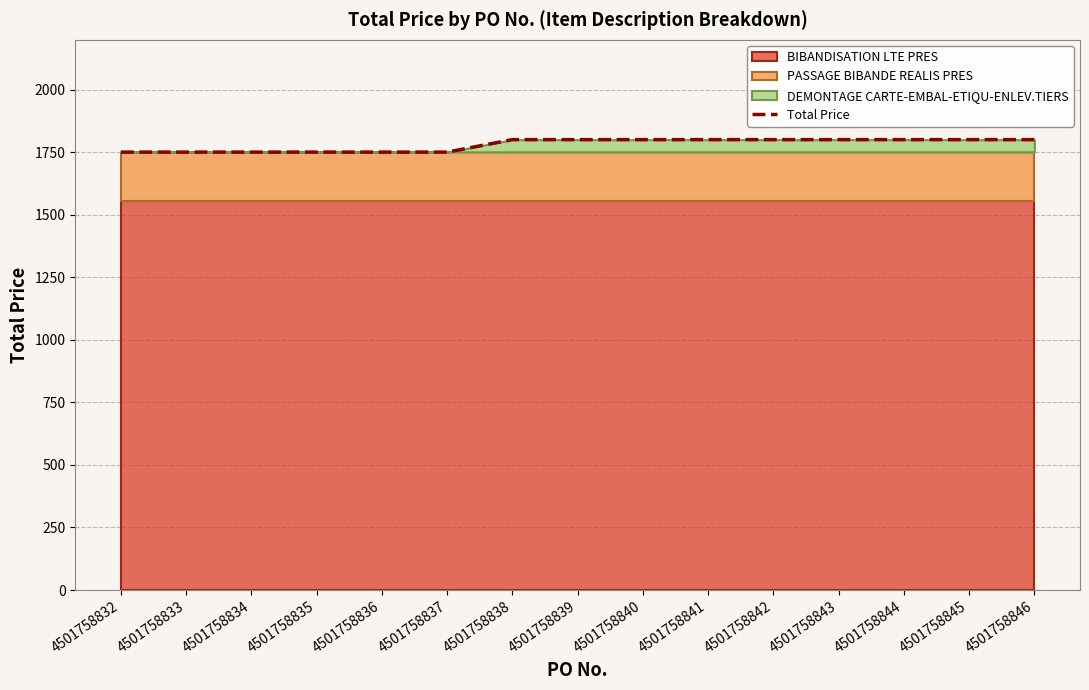

What is the difference between the second highest and second lowest values?

50